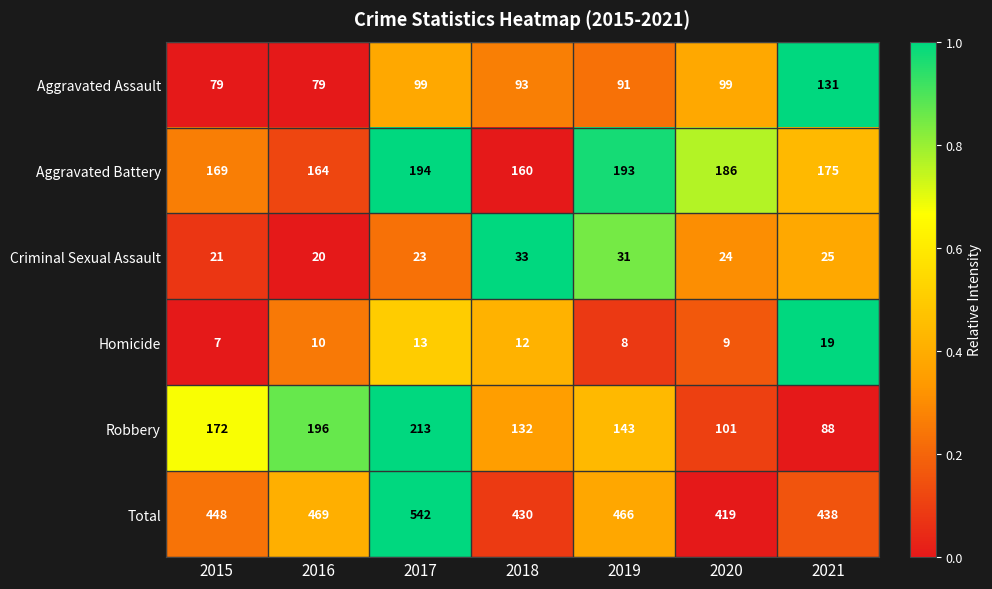

Where does the Robbery series first go above 143?

2015